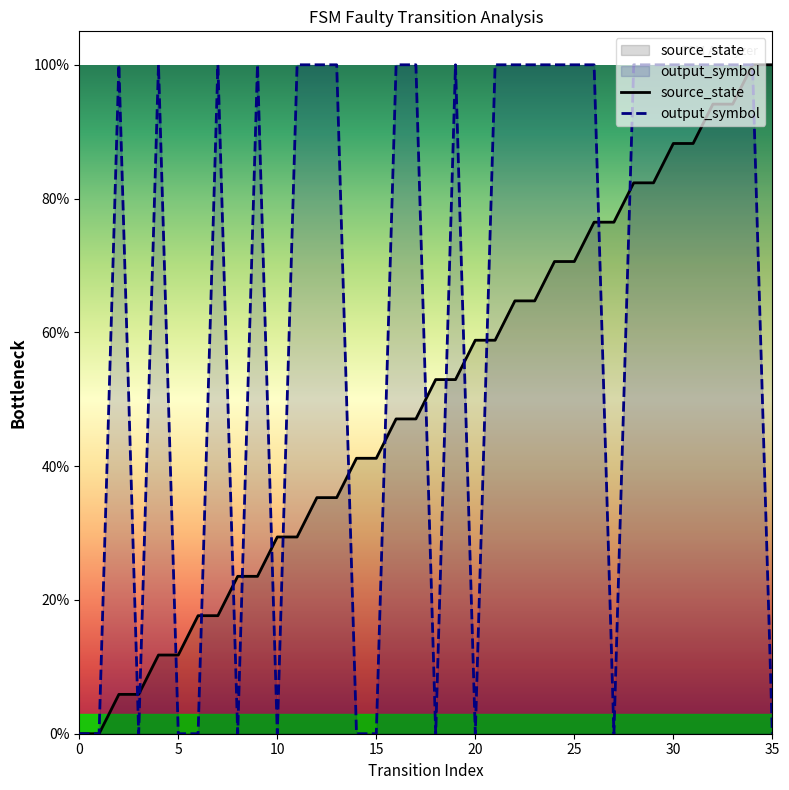

Reading right to left, extract all data points from this chart.

source_state: 1.0	1.0	0.9	0.9	0.9	0.9	0.8	0.8	0.8	0.8	0.7	0.7	0.6	0.6	0.6	0.6	0.5	0.5	0.5	0.5	0.4	0.4	0.4	0.4	0.3	0.3	0.2	0.2	0.2	0.2	0.1	0.1	0.1	0.1	0.0	0.0
output_symbol: 0.0	1.0	1.0	1.0	1.0	1.0	1.0	1.0	0.0	1.0	1.0	1.0	1.0	1.0	1.0	0.0	1.0	0.0	1.0	1.0	0.0	0.0	1.0	1.0	1.0	0.0	1.0	0.0	1.0	0.0	0.0	1.0	0.0	1.0	0.0	0.0